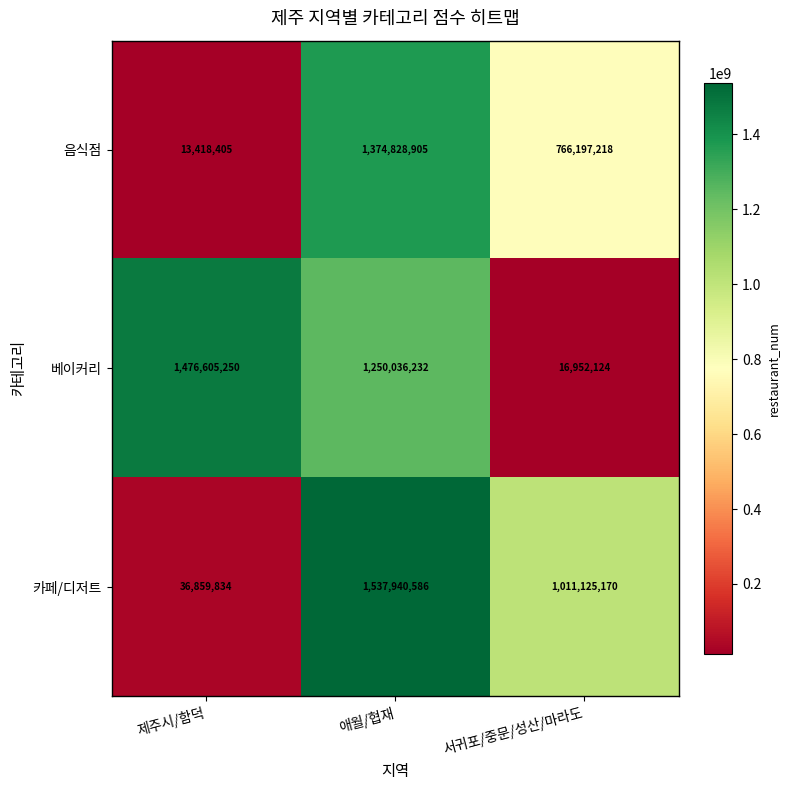

Rank the series at 제주시/함덕 from lowest to highest value.

음식점, 카페/디저트, 베이커리